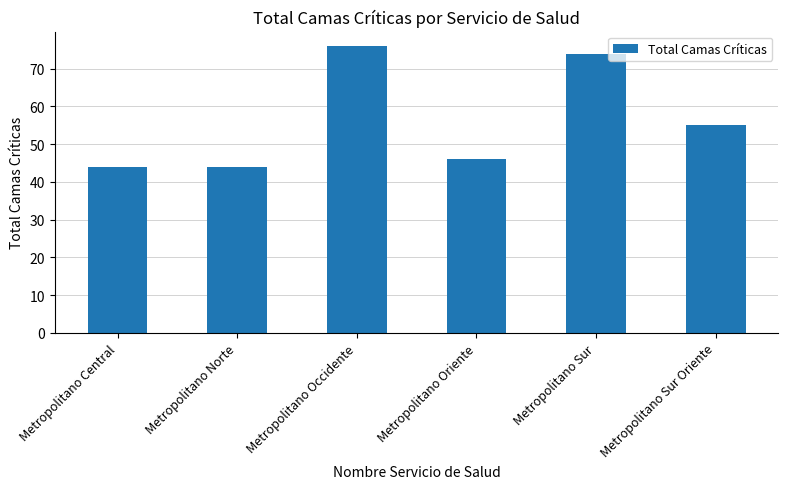

Are the bars grouped side by side (vs. stacked)?

No